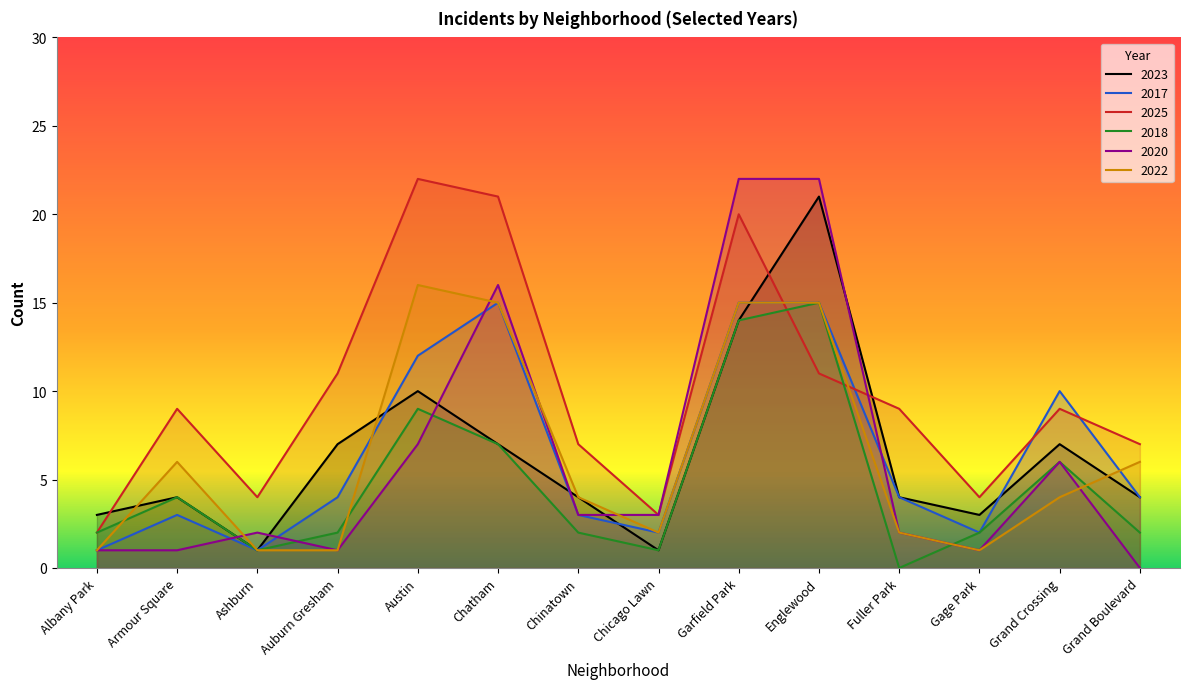

True or false: 2020 and 2017 cross at least once.

True